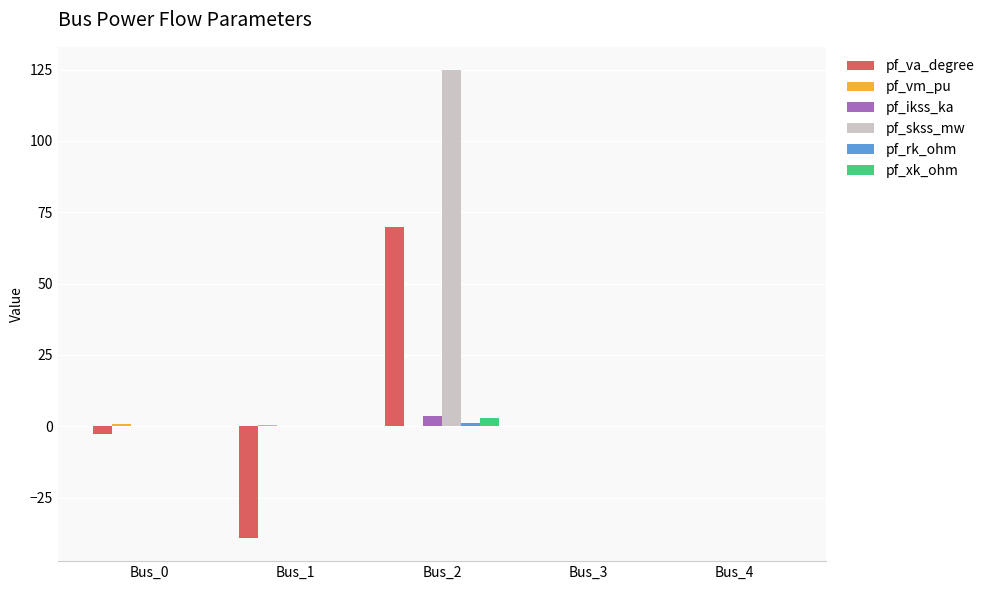

What is the total value across all series at Bus_1?

-38.7